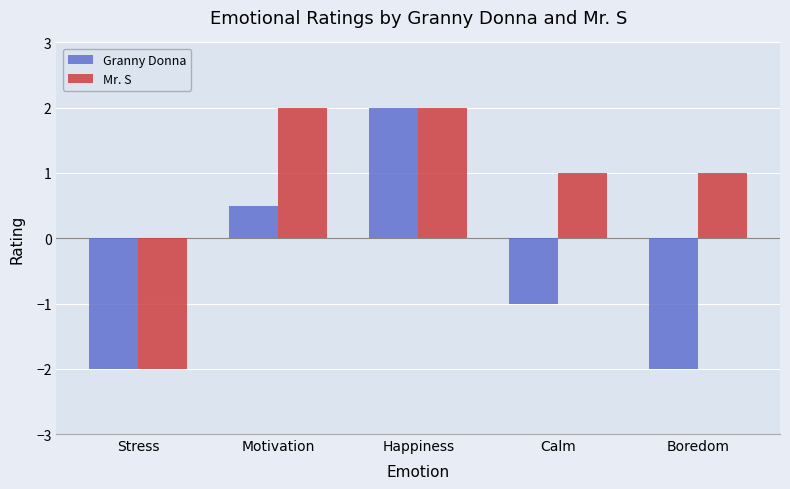

What is the label of the 2nd bar from the right?

Calm